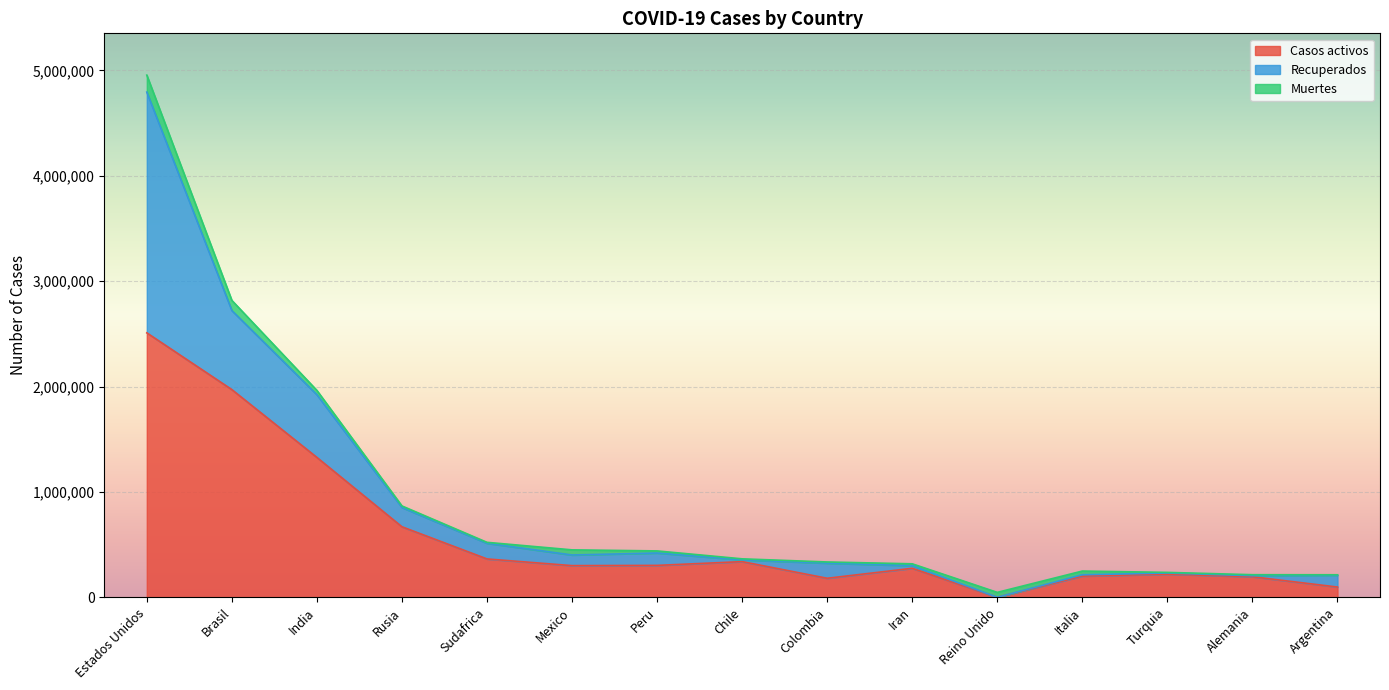

In Muertes, how many points are lower than both neighbors (excluding endpoints)?

3